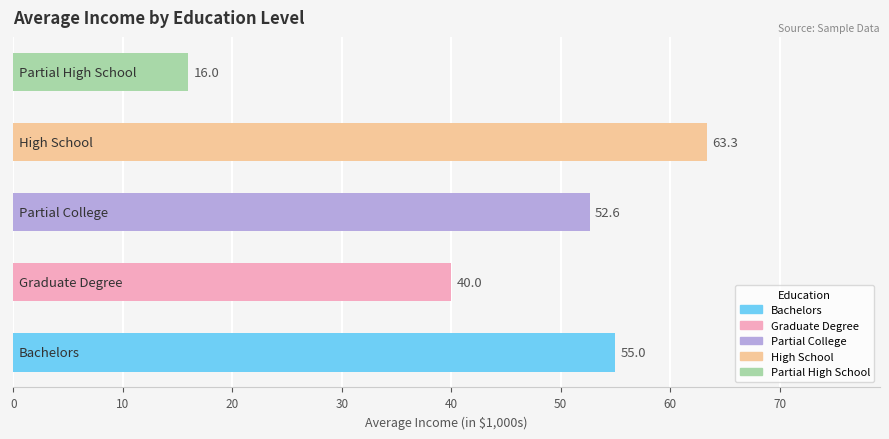

What is the difference between the maximum and second lowest values?

23.3